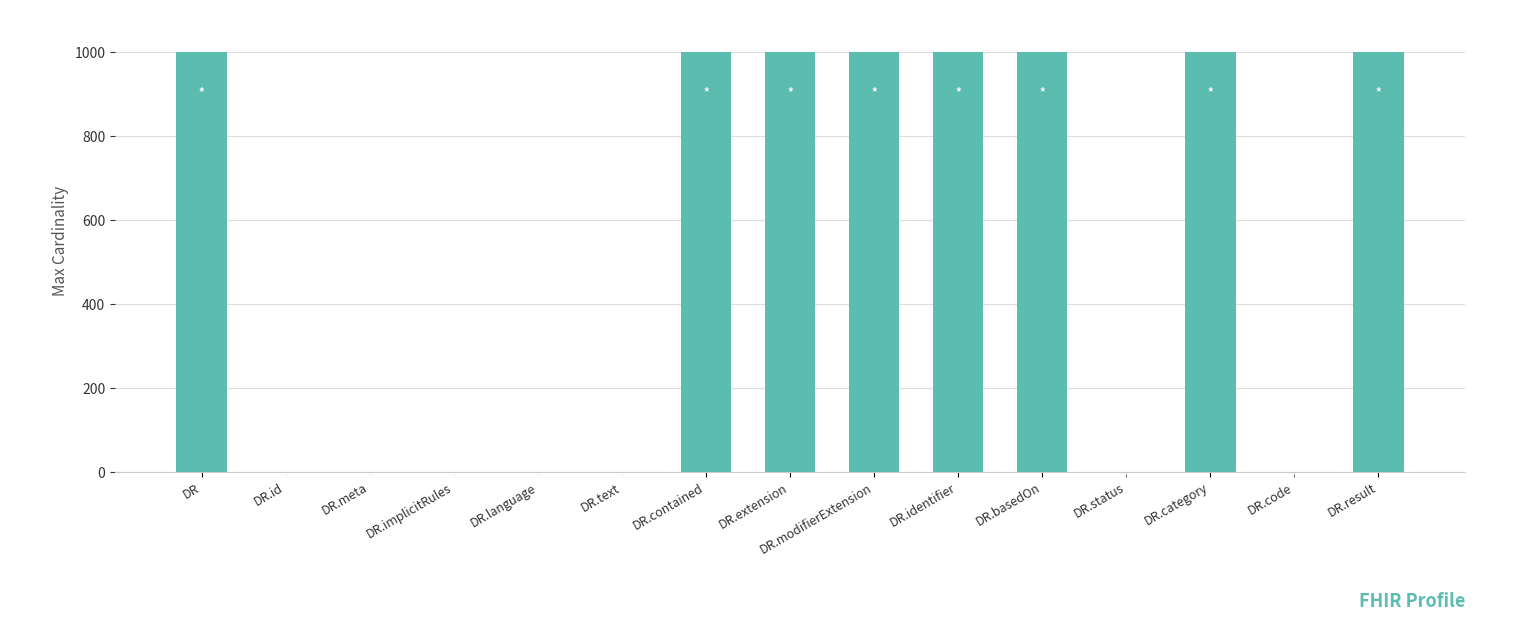

Between DR.modifierExtension and DR.language, which is larger?

DR.modifierExtension